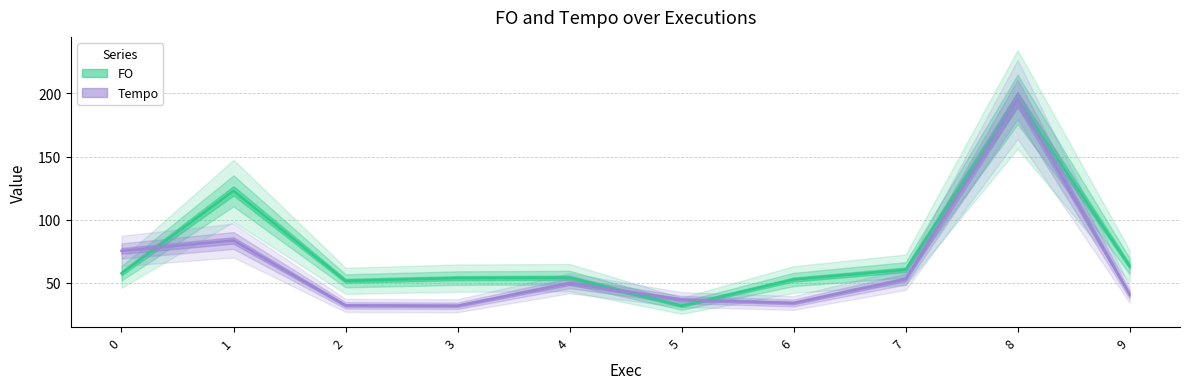

What is the minimum value for Tempo?

32.0